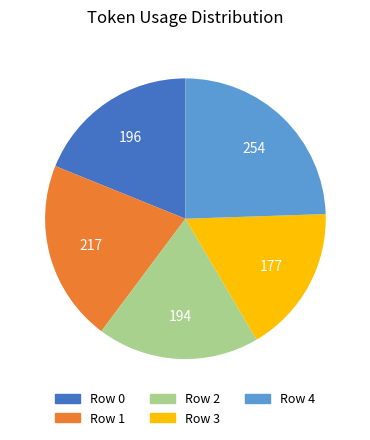

The Row 0 slice represents 11% of the pie. True or false?

False